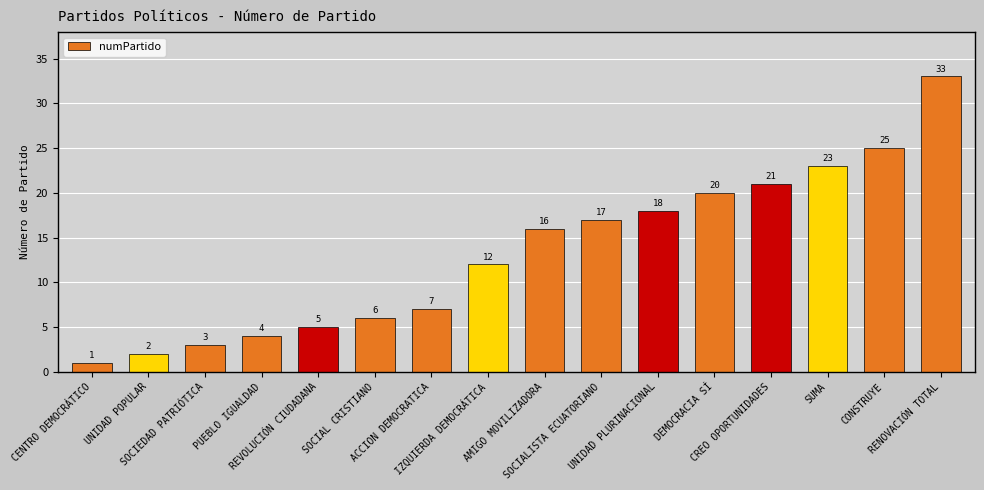

Reading left to right, extract all data points from this chart.

CENTRO DEMOCRÁTICO=1	UNIDAD POPULAR=2	SOCIEDAD PATRIÓTICA=3	PUEBLO IGUALDAD=4	REVOLUCIÓN CIUDADANA=5	SOCIAL CRISTIANO=6	ACCION DEMOCRATICA=7	IZQUIERDA DEMOCRÁTICA=12	AMIGO MOVILIZADORA=16	SOCIALISTA ECUATORIANO=17	UNIDAD PLURINACIONAL=18	DEMOCRACIA SÍ=20	CREO OPORTUNIDADES=21	SUMA=23	CONSTRUYE=25	RENOVACIÓN TOTAL=33